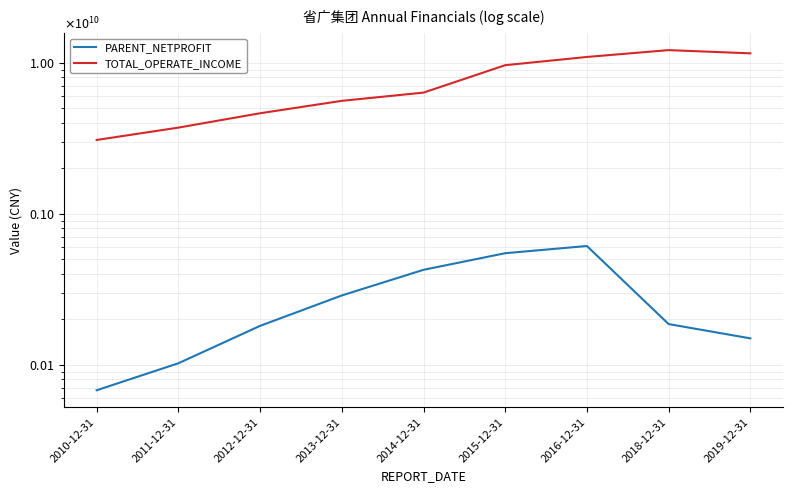

What is the approximate value of PARENT_NETPROFIT at 2015-12-31?

547643475.7